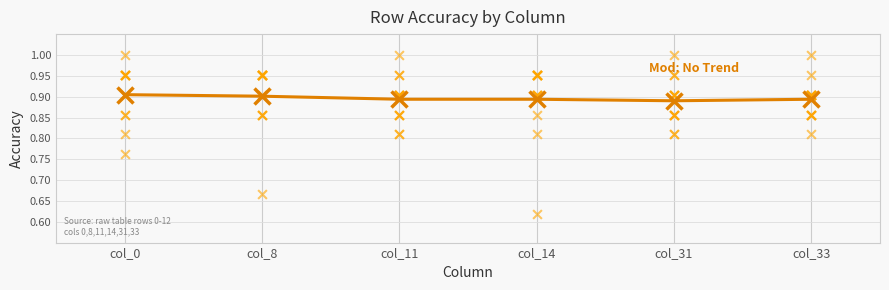

What is the total value across all series at col_33?

1.7